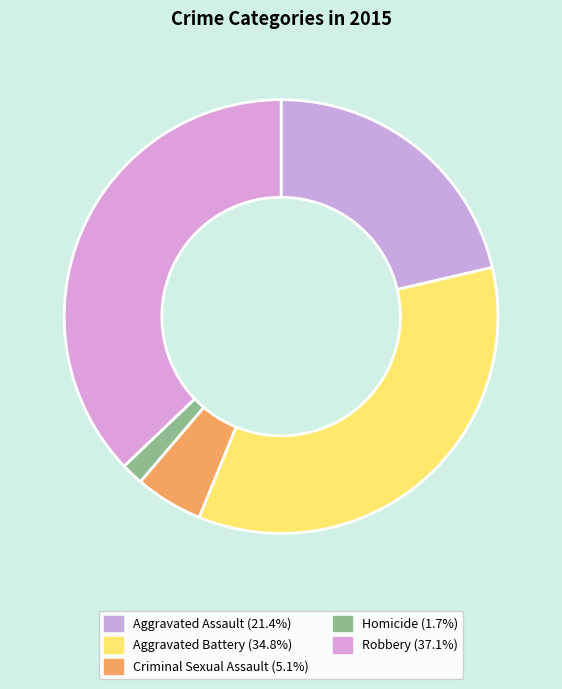

Is it true that Aggravated Battery is 35% of the pie?

True